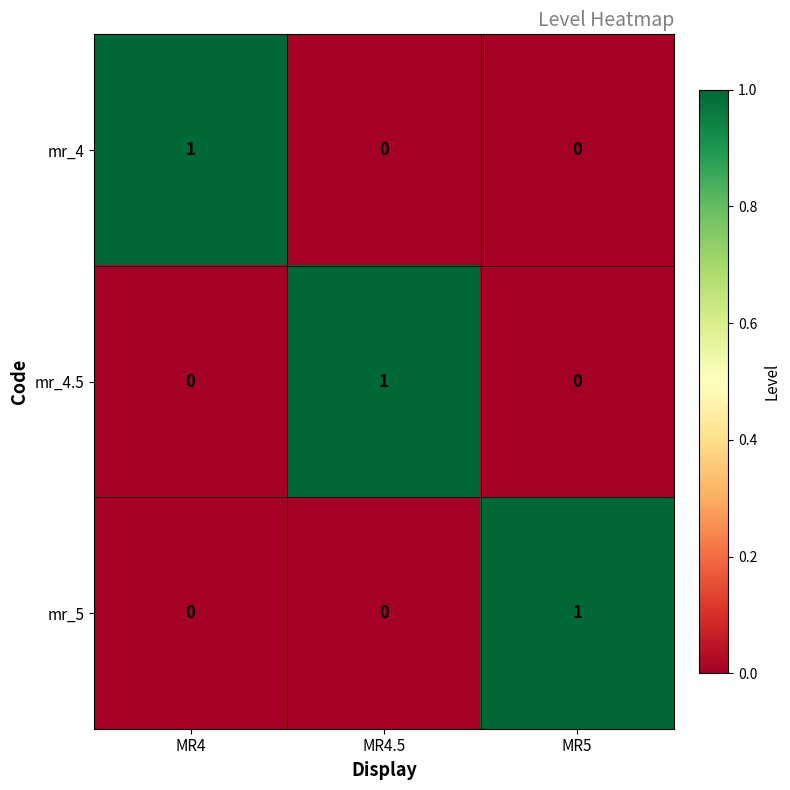

Count the number of categories in the chart.

3